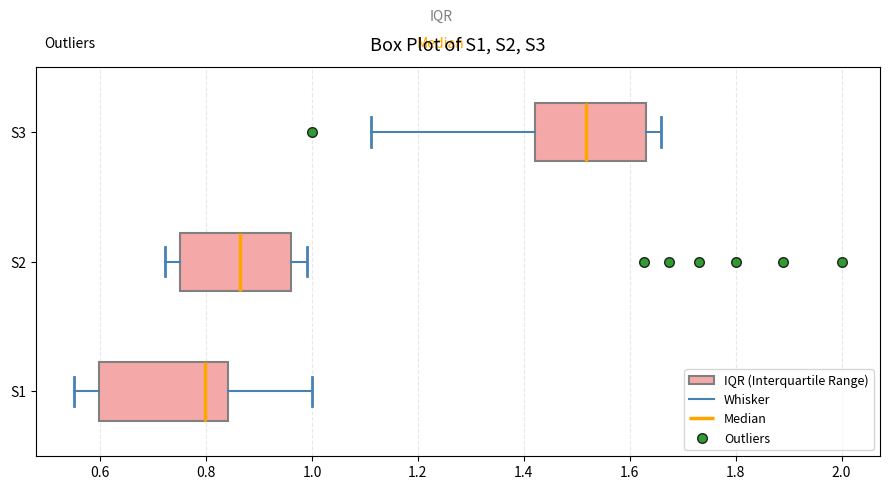

Reading bottom to top, transcribe this box plot: for each box, give where its median line is, the range the box spans, and where its two whiskers end, as read against the x-axis. The values are not printed on the chart, so give them approximately, as read against the axis.

S1: median 0.80, box 0.60 to 0.84, whiskers 0.56 to 1.00
S2: median 0.86, box 0.76 to 0.96, whiskers 0.72 to 1.00
S3: median 1.52, box 1.42 to 1.64, whiskers 1.12 to 1.66